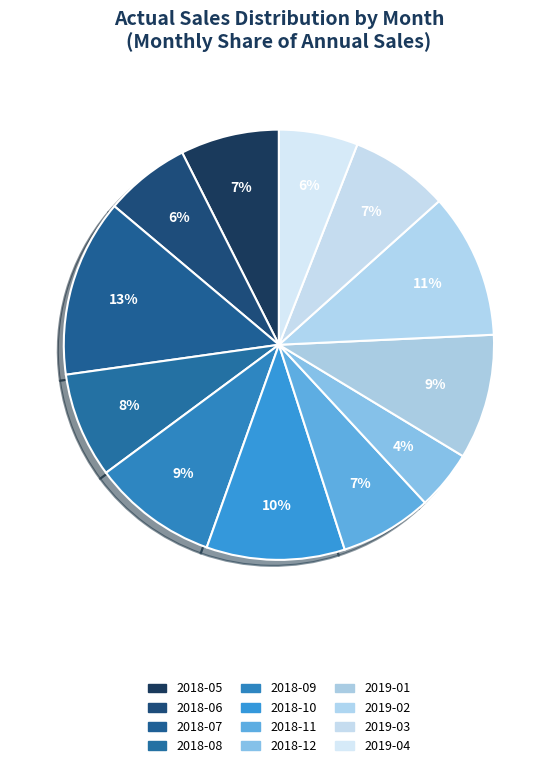

Does 2018-06 account for over 50% of the chart?

No